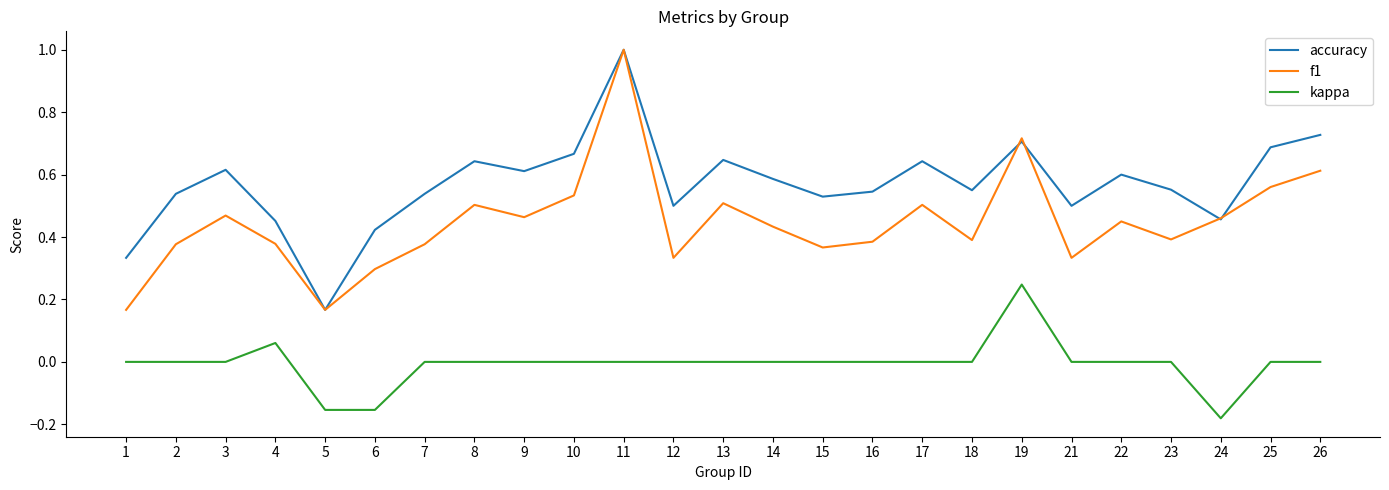

Is it true that kappa equals 0.3 at 17?

False